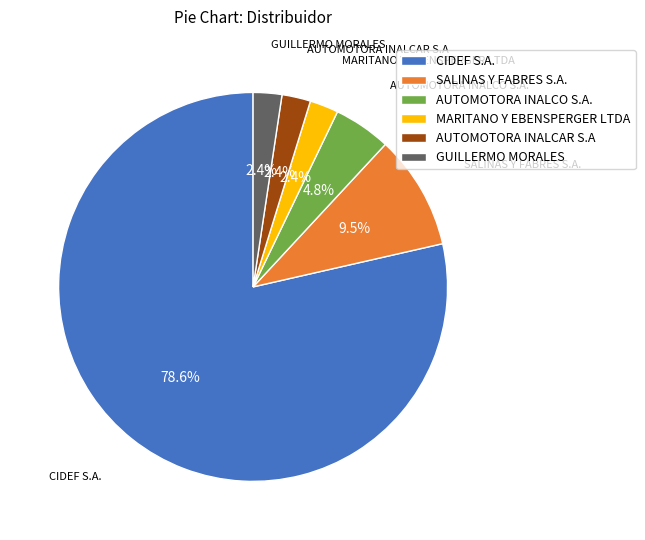

What percentage is the AUTOMOTORA INALCO S.A. slice, to the nearest percent?

5%